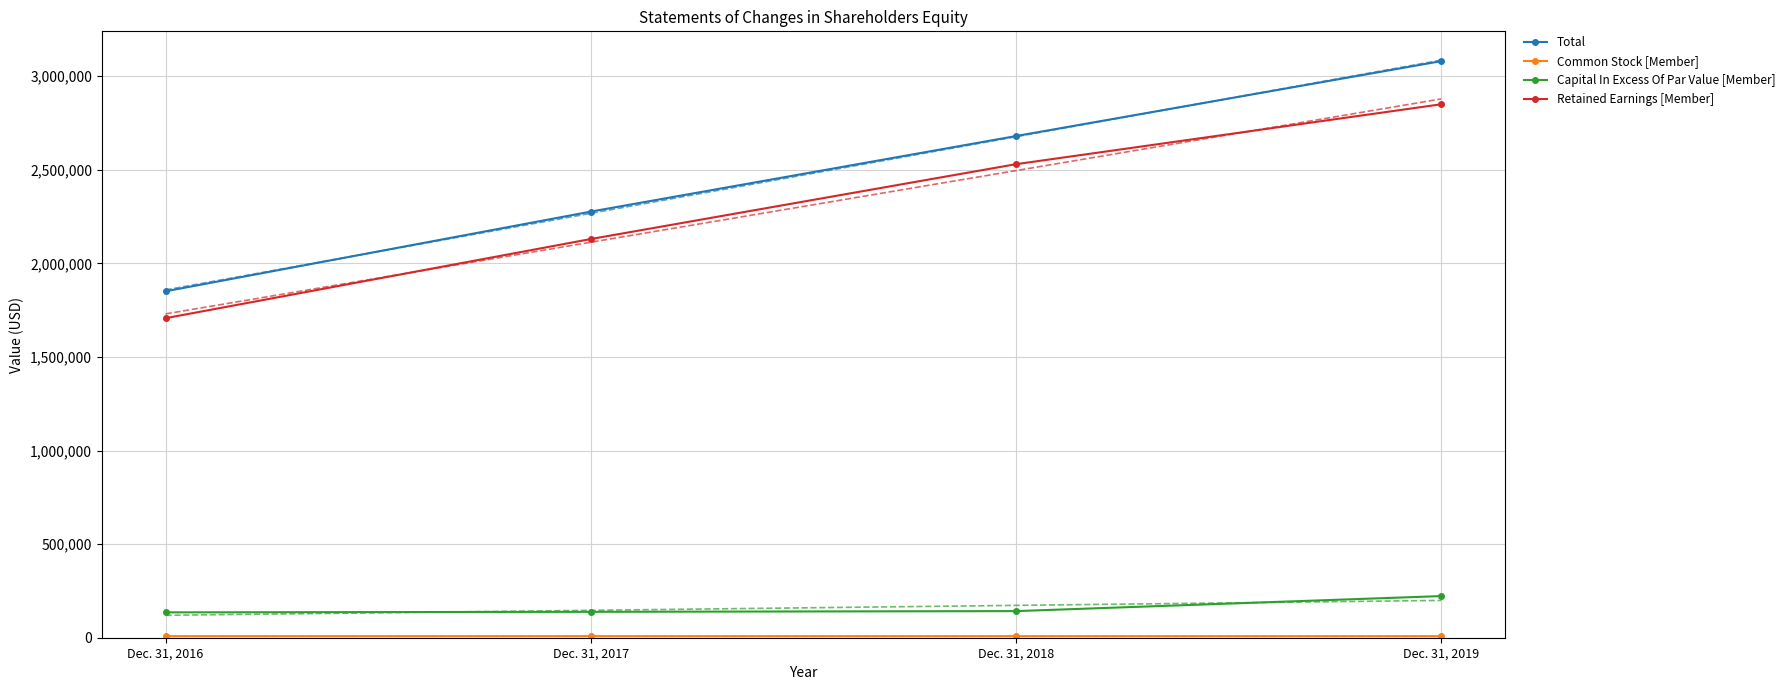

How many categories are shown in the chart?

4